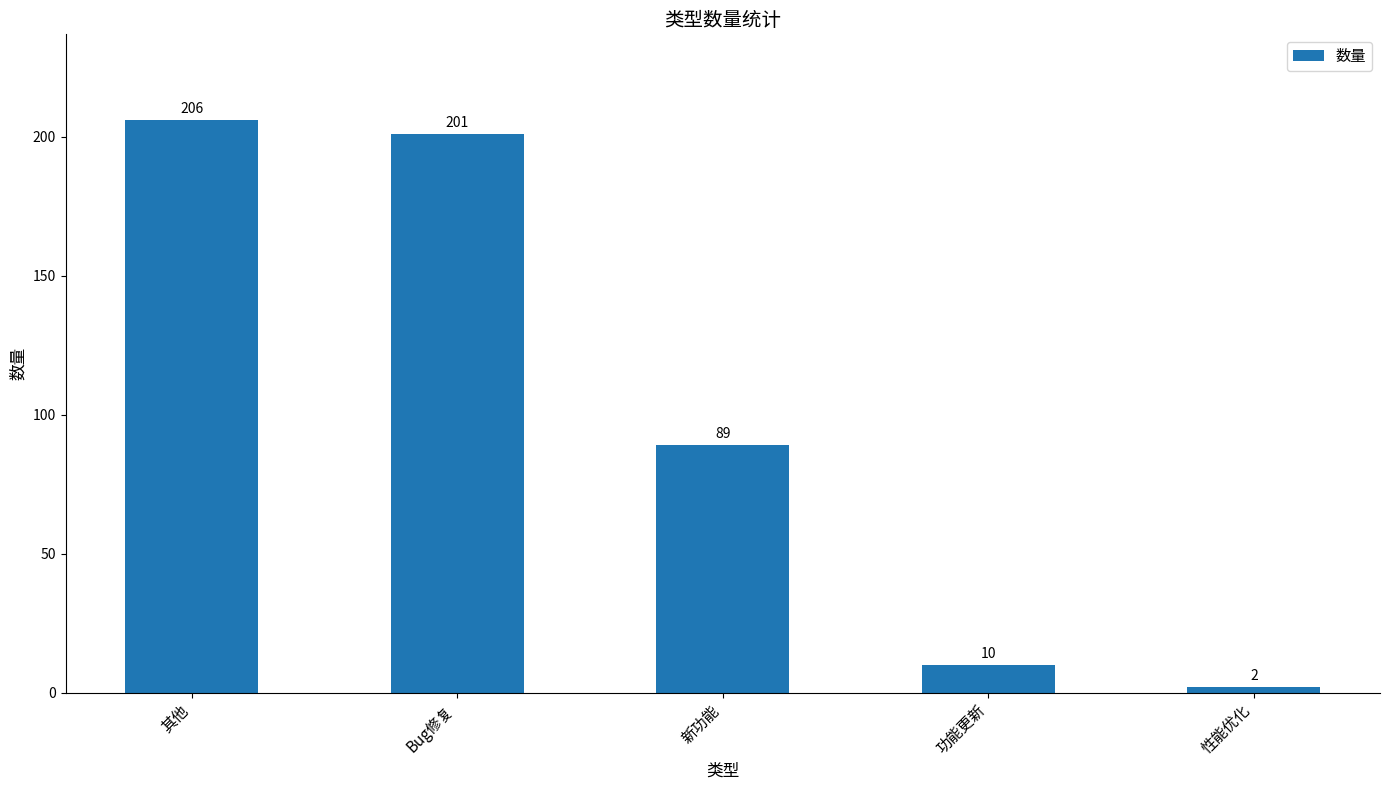

Reading left to right, what are all the values shown in this chart?

其他=206	Bug修复=201	新功能=89	功能更新=10	性能优化=2